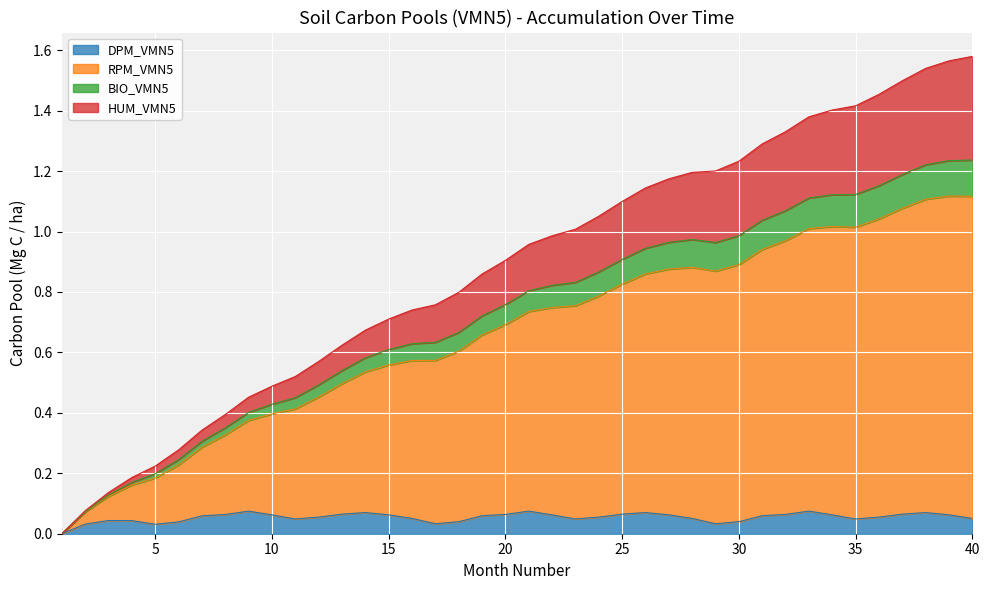

What is the approximate value of HUM_VMN5 at 4?

0.2